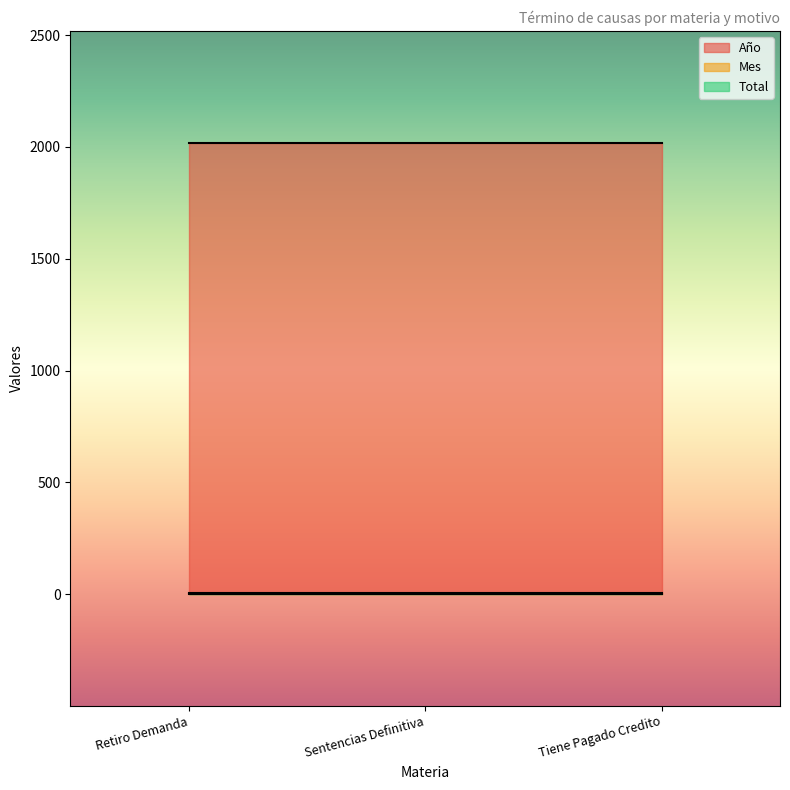

At which label does Año reach its minimum?

Retiro Demanda